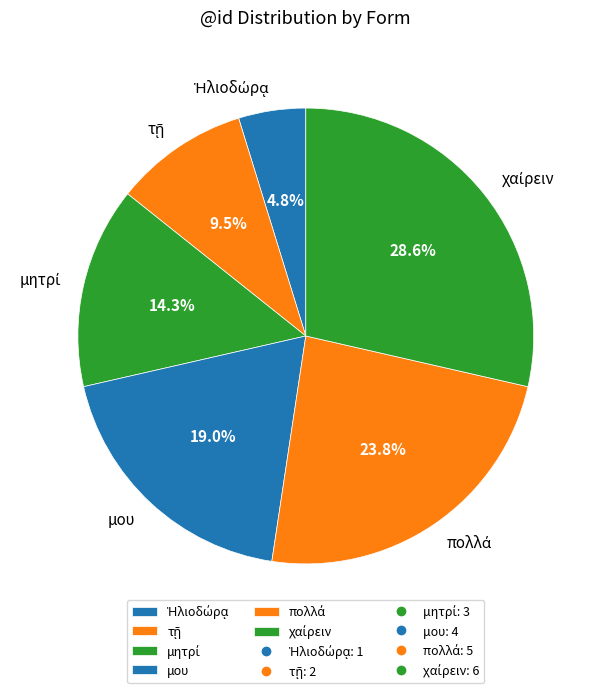

Does any single category account for the majority?

No